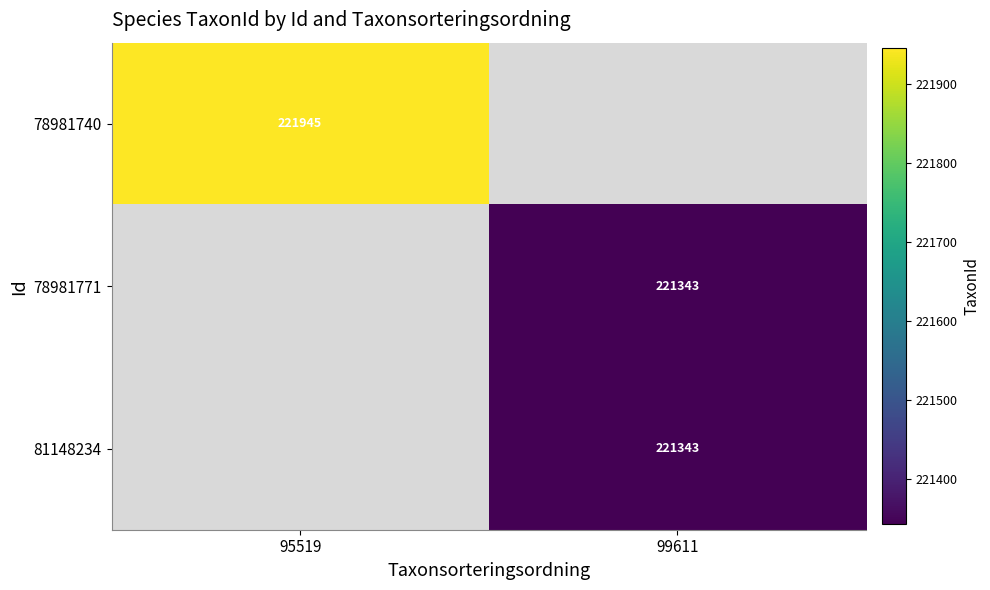

True or false: 81148234 has a value of 221343 at 99611.

True